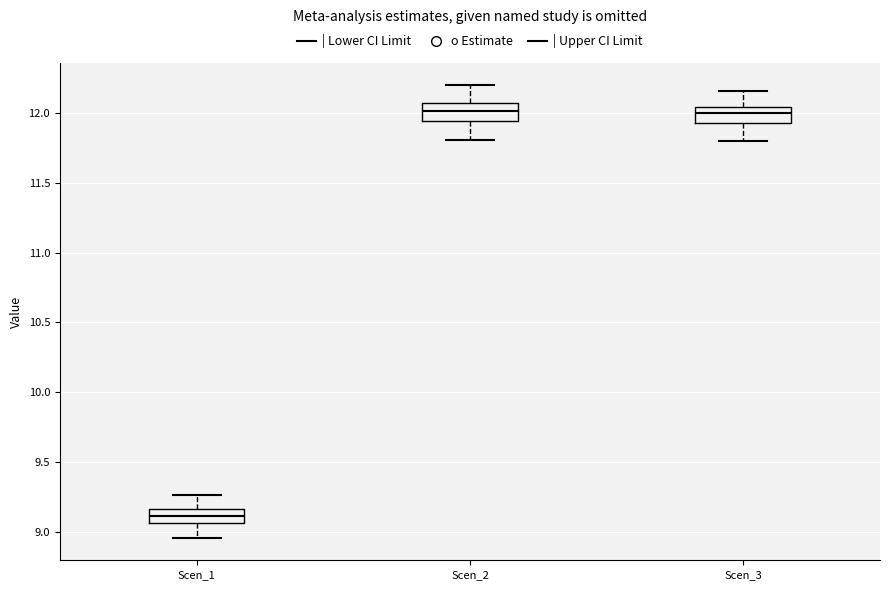

Reading left to right, read every box against the y-axis: the position of its median line, the range the box covers, and the ends of its whiskers. The values are not printed on the chart, so give them approximately, as read against the axis.

Scen_1: median 9.10, box 9.05 to 9.15, whiskers 8.95 to 9.25
Scen_2: median 12.00, box 11.95 to 12.05, whiskers 11.80 to 12.20
Scen_3: median 12.00, box 11.95 to 12.05, whiskers 11.80 to 12.15